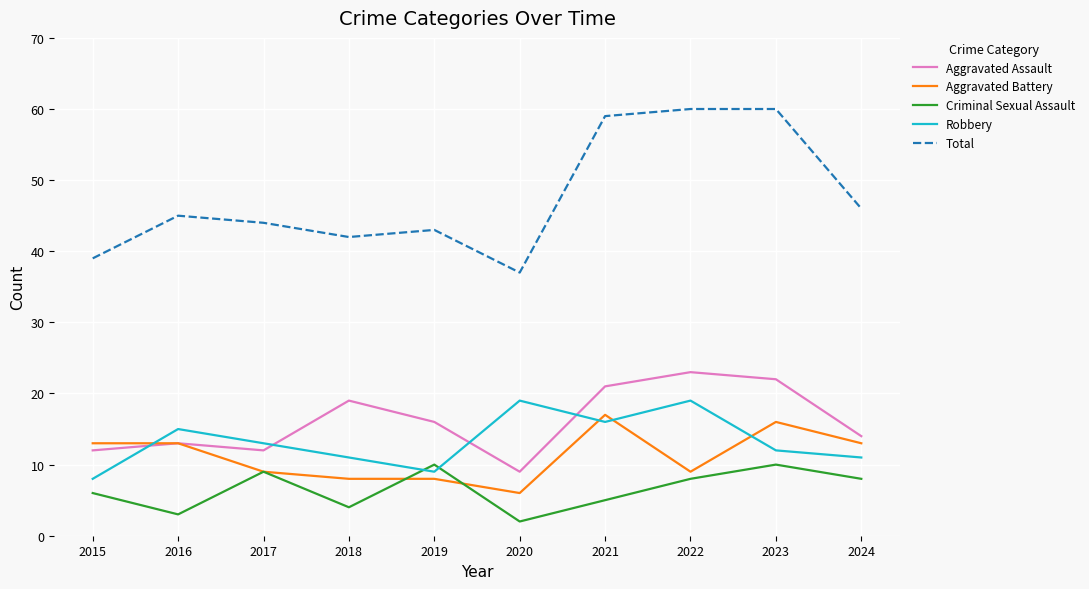

What is the difference between the maximum and minimum values in the Aggravated Battery series?

11